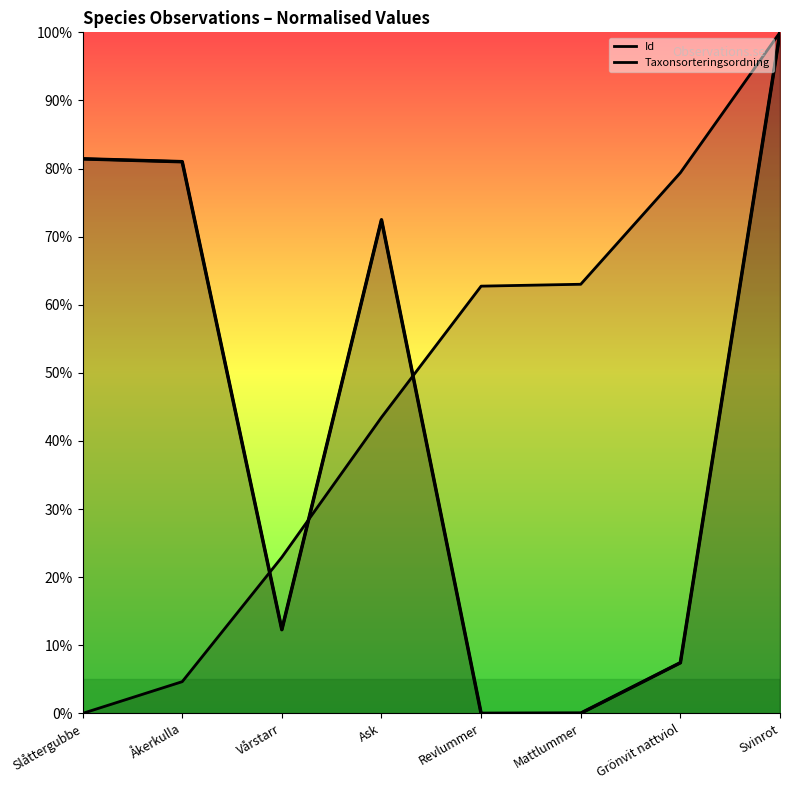

Reading left to right, what are all the values shown in this chart?

Id: 0.0	4.7	22.9	43.5	62.7	63.0	79.4	100.0
Taxonsorteringsordning: 81.4	81.0	12.3	72.5	0.0	0.0	7.4	100.0
Taxonsorteringsordning_main: 81.4	81.0	12.3	72.5	0.0	0.0	7.4	100.0